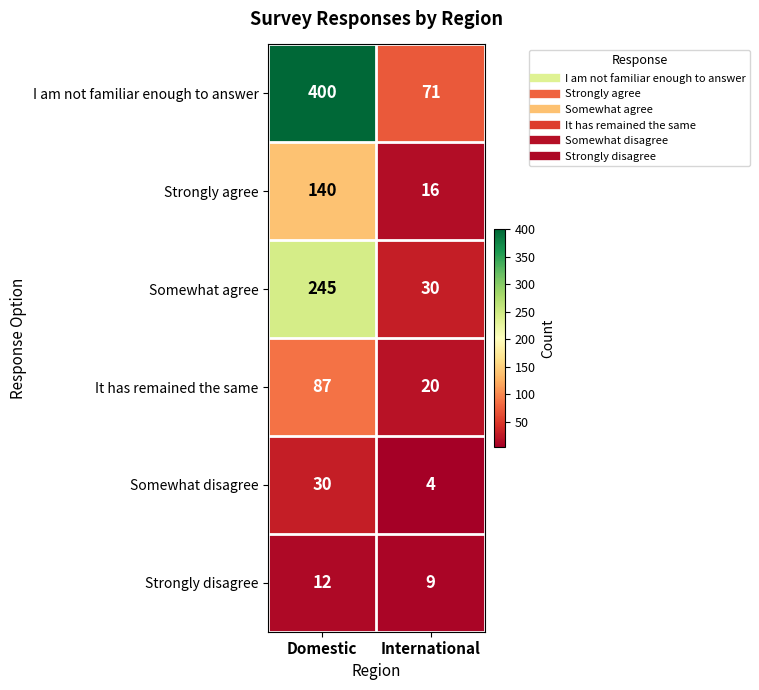

What is the sum of all Strongly agree values?

156